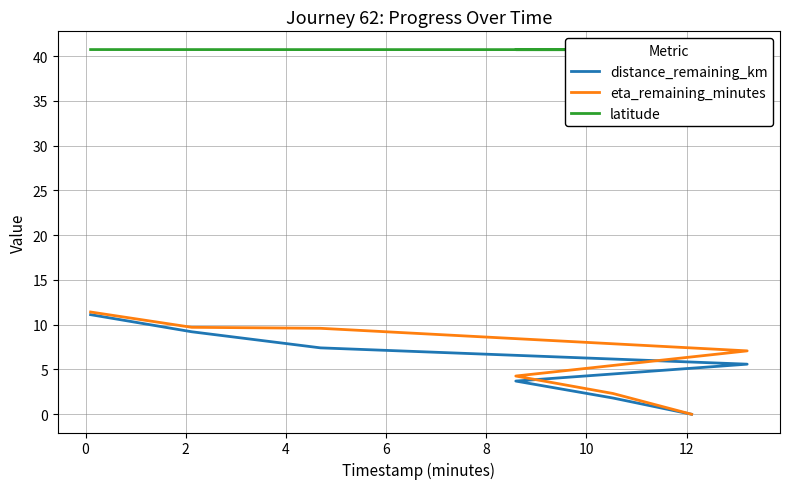

What is the value of the latitude point at the 6th from the left?

40.7